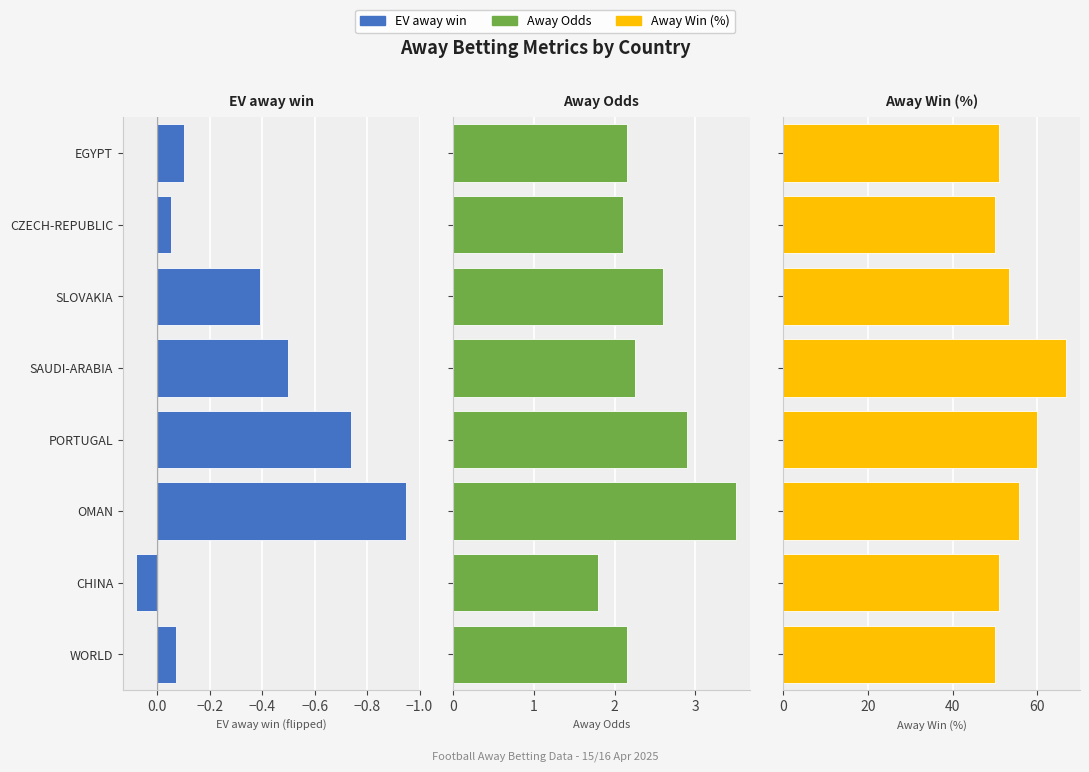

Which series has the largest total across all categories?

Away Win (%)